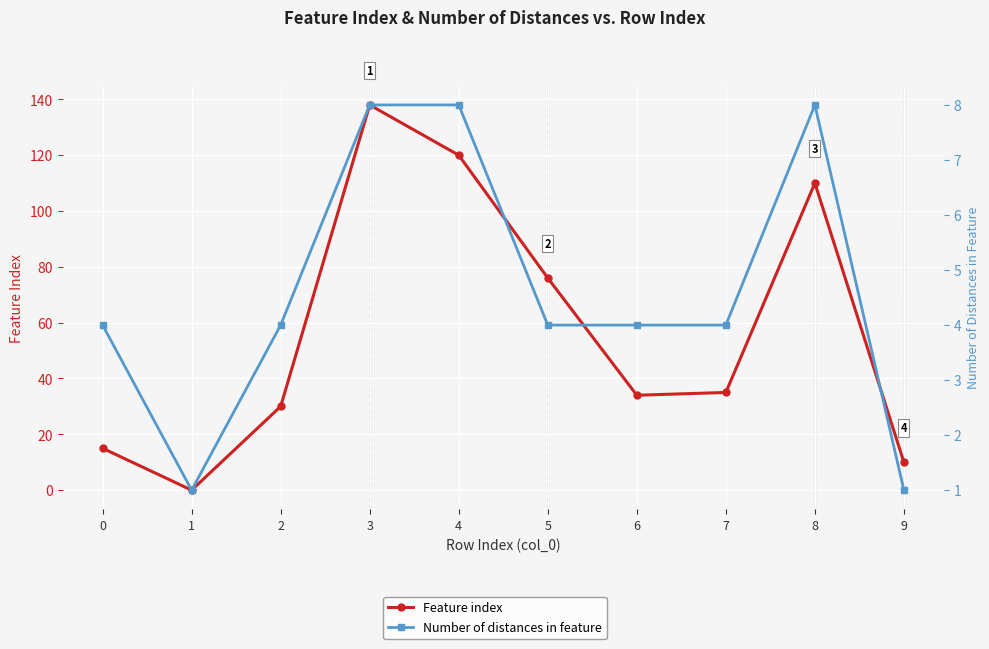

Between 1 and 3, which series saw the biggest shift?

Feature index